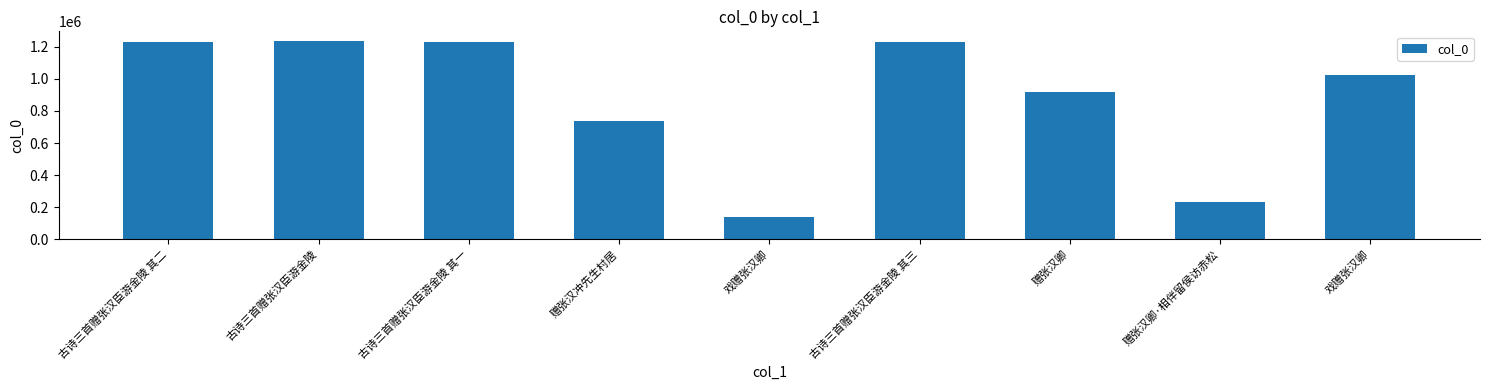

Count the number of data series in this chart.

1